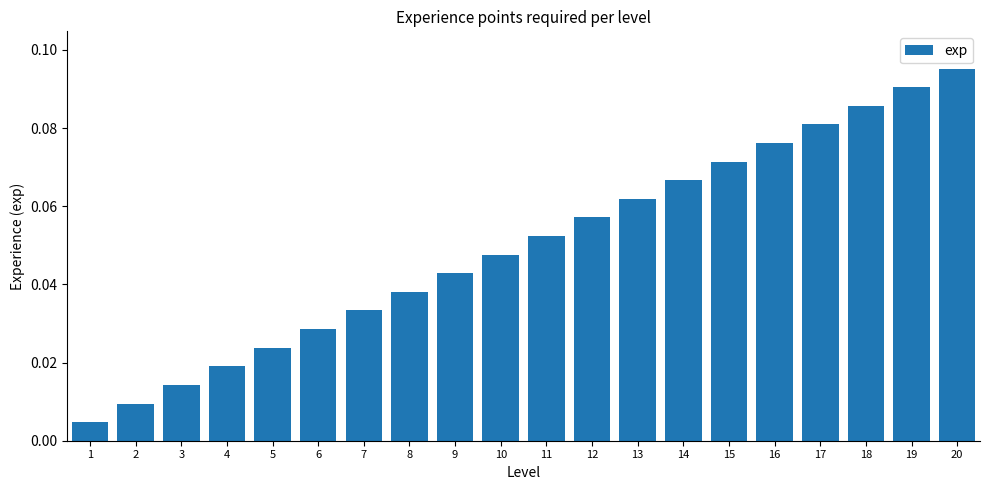

The value at 16 is 0.0. True or false?

False